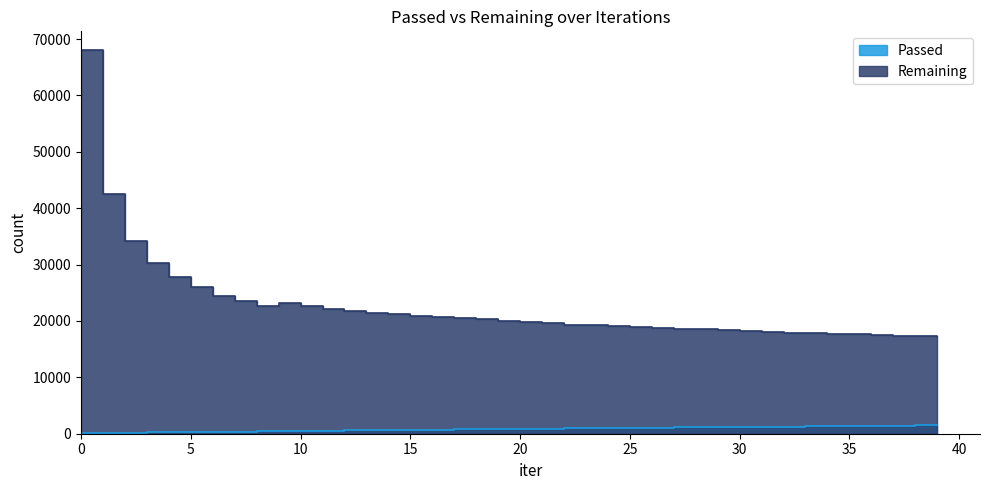

How many lines are shown in the chart?

2